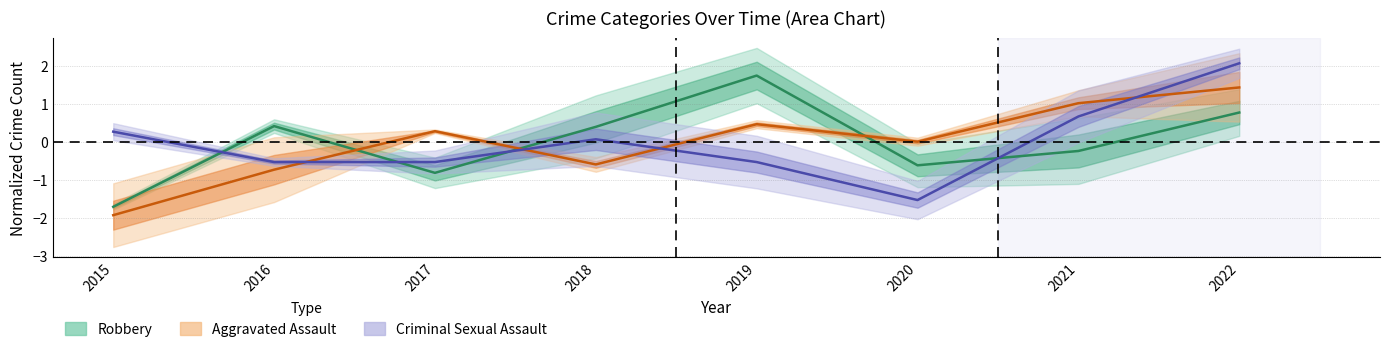

The value of Aggravated Assault at 2015 is -1.9. True or false?

True